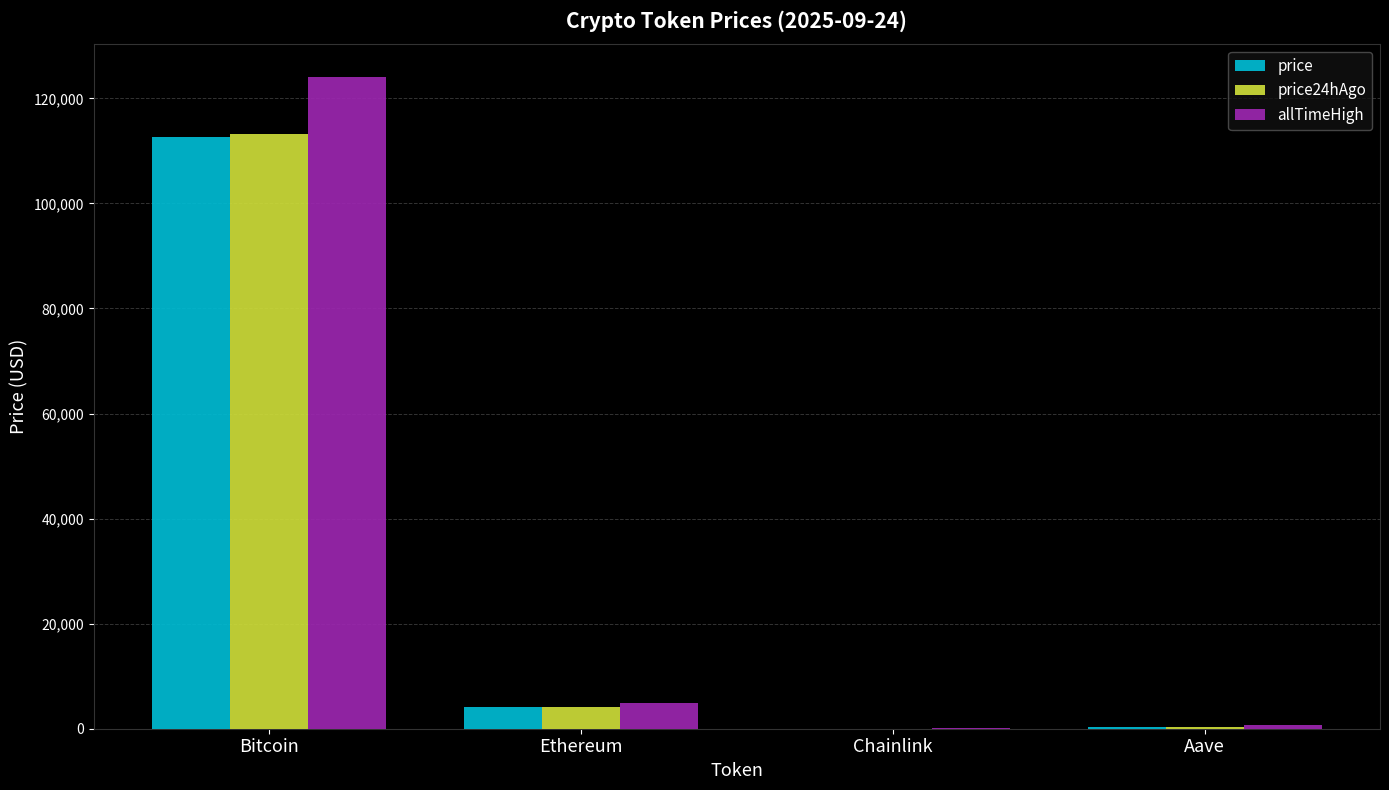

True or false: price has a value of 41543.4 at Bitcoin.

False